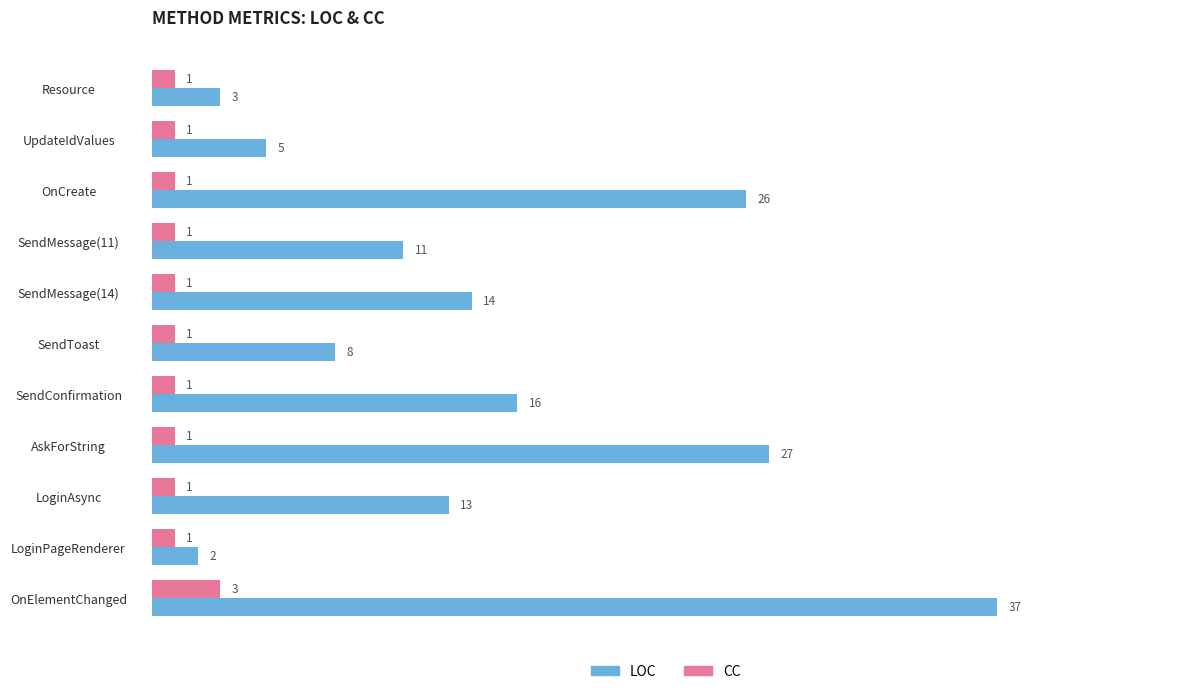

What is the difference between the second highest and minimum values in the LOC series?

25